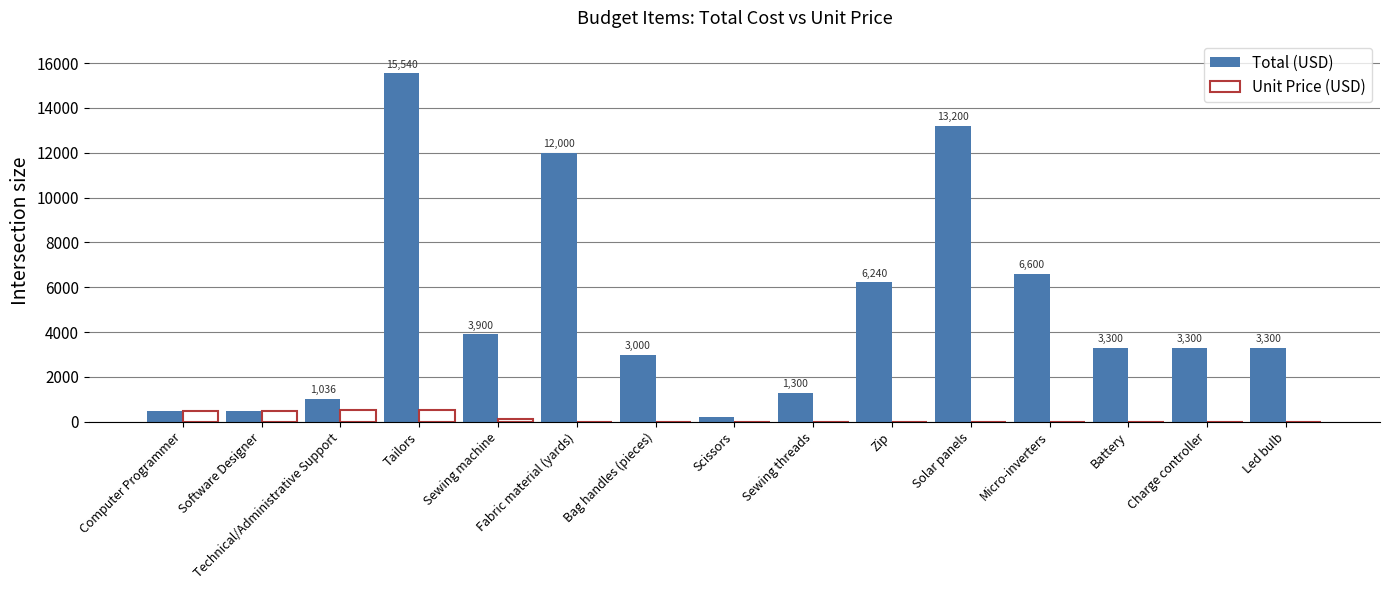

Does the chart contain stacked bars?

No